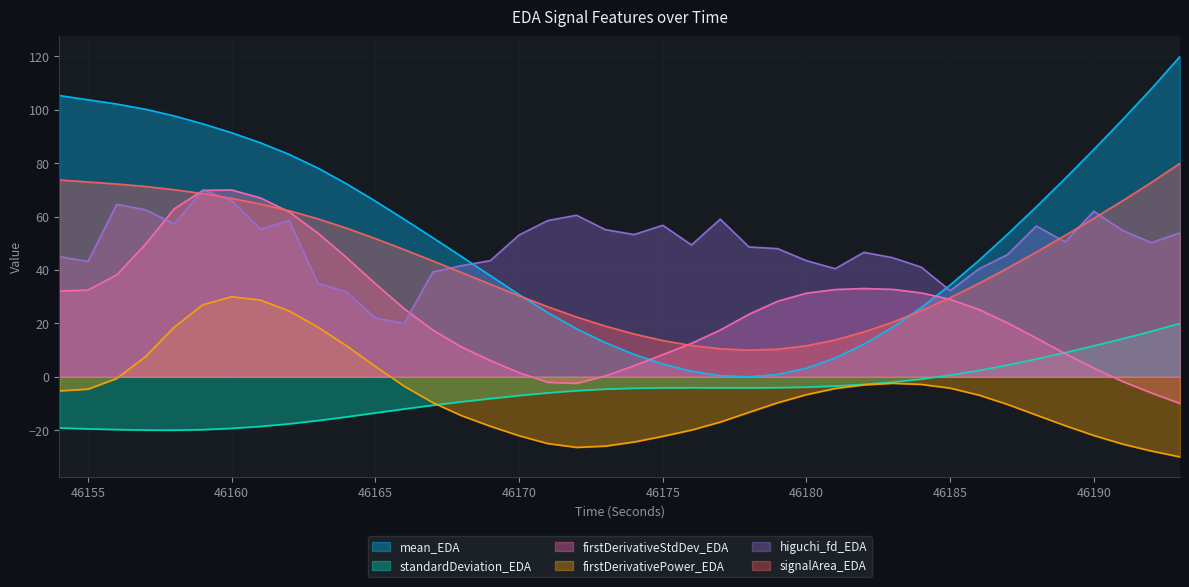

Rank the series at 46192 from highest to lowest value.

mean_EDA, signalArea_EDA, higuchi_fd_EDA, standardDeviation_EDA, firstDerivativeStdDev_EDA, firstDerivativePower_EDA